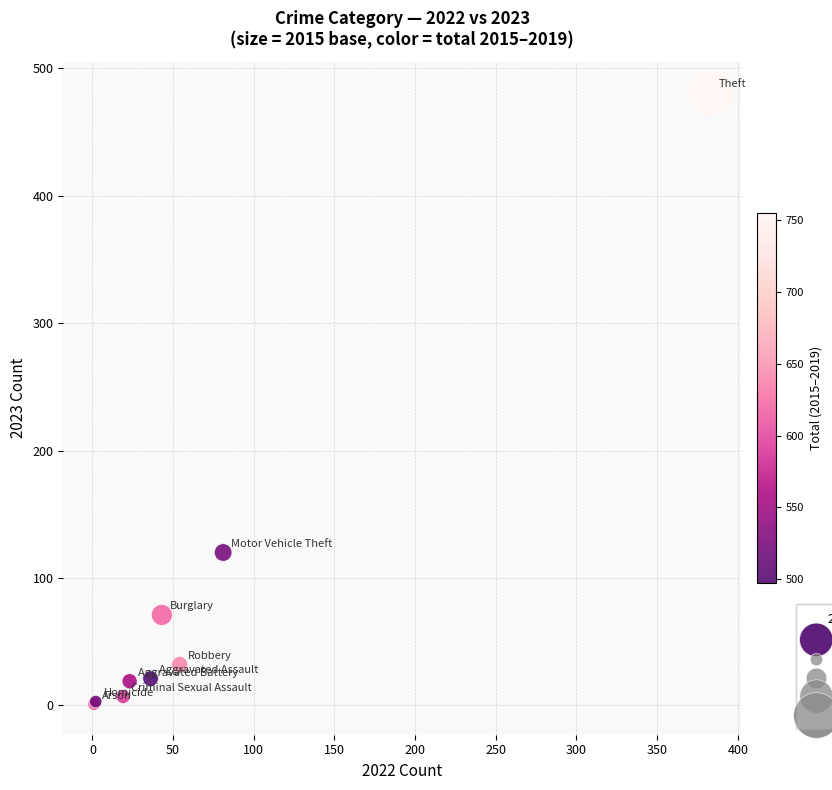

What Y value in the scatter plot is closest to 241?

120